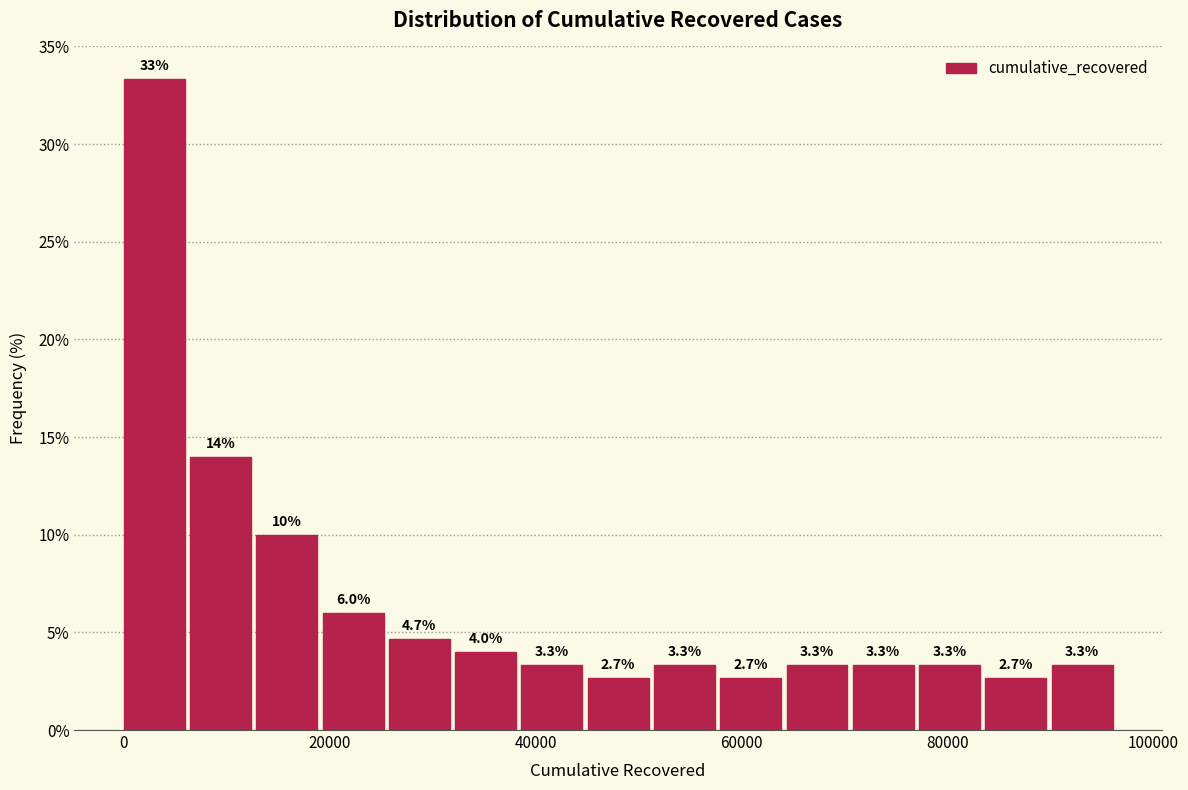

Read against the x-axis, roughly where is the centre of the tallest bar?

2000